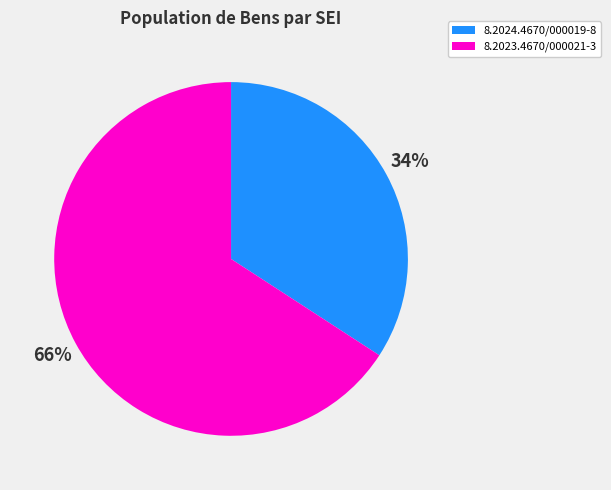

Is the sum of 8.2024.4670/000019-8 and 8.2023.4670/000021-3 greater than half?

Yes